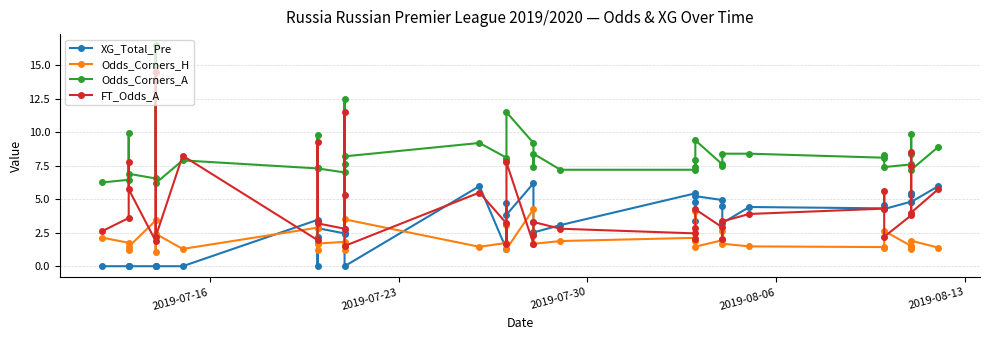

What are all the series names shown in the legend?

XG_Total_Pre, Odds_Corners_H, Odds_Corners_A, FT_Odds_A